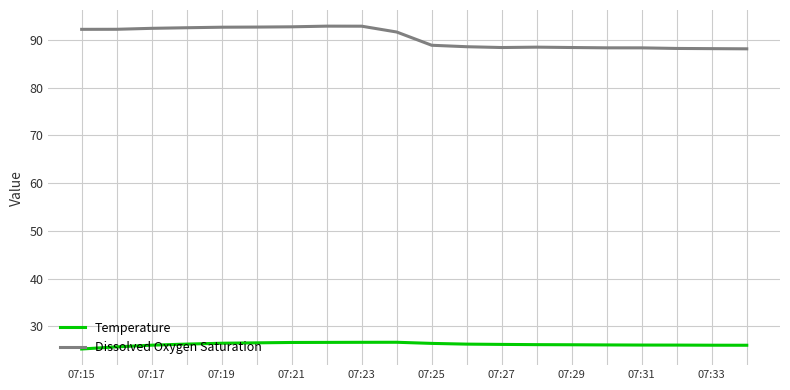

Which series has the largest range (max minus min)?

Dissolved Oxygen Saturation